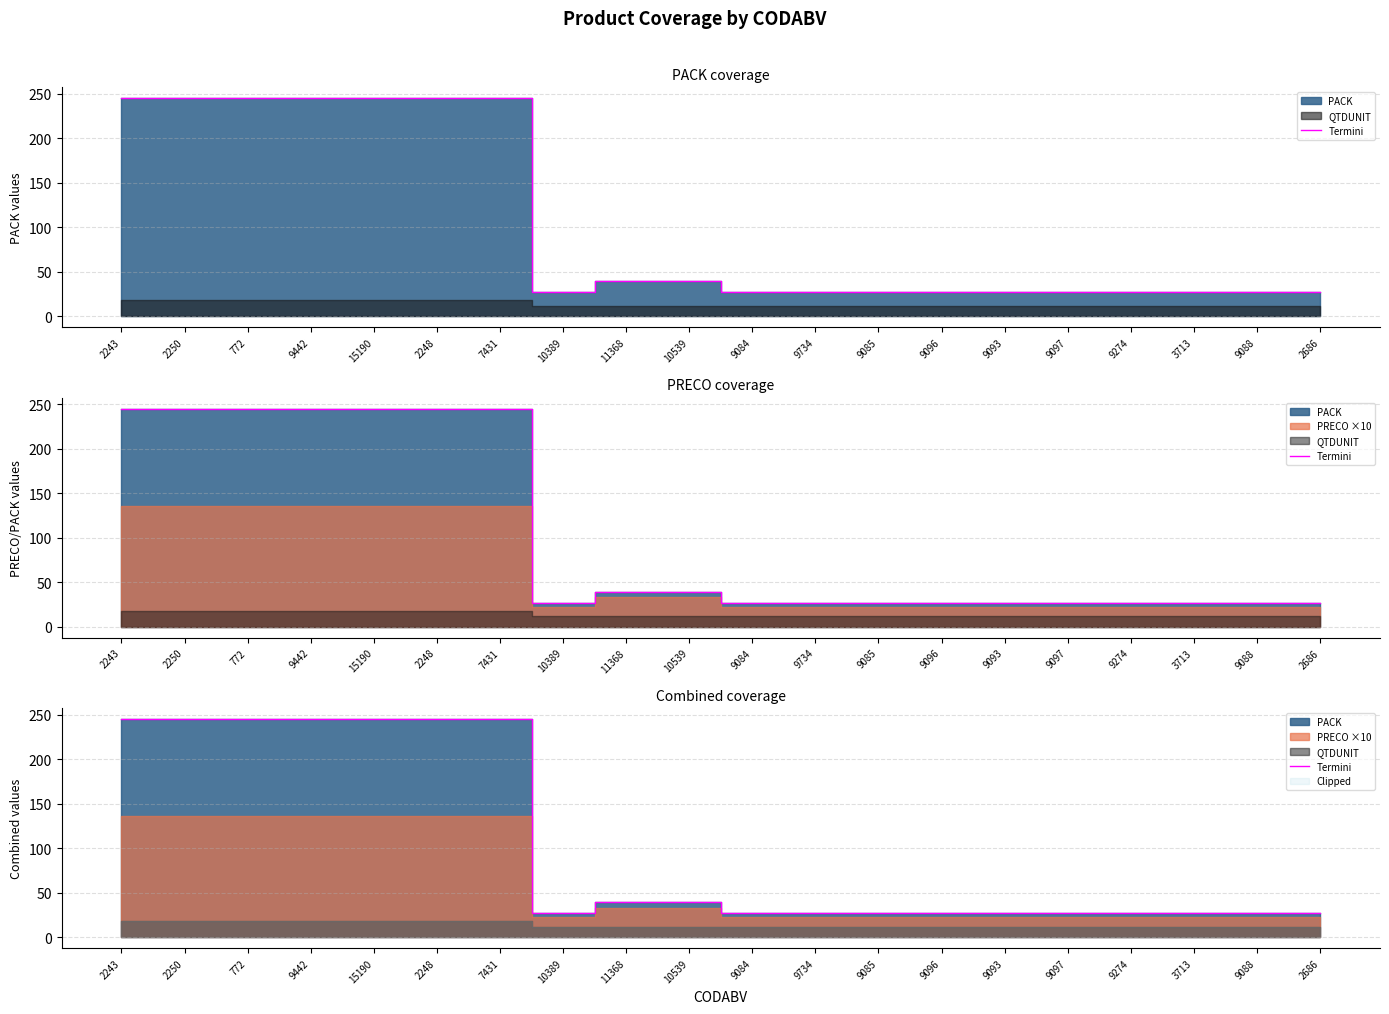

What is the sum of all values?

2088.3